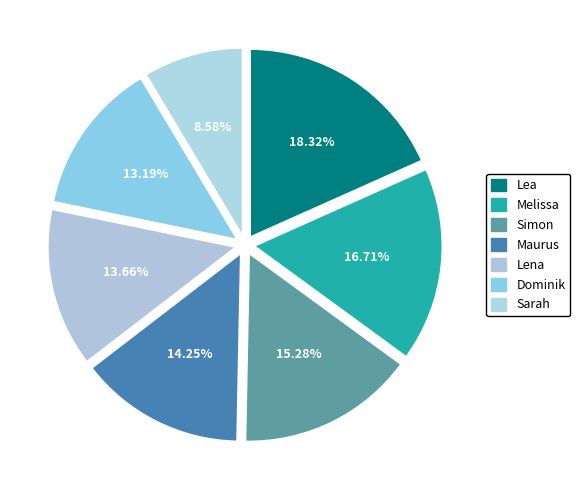

What is the change in value from Lea to Melissa?

-411